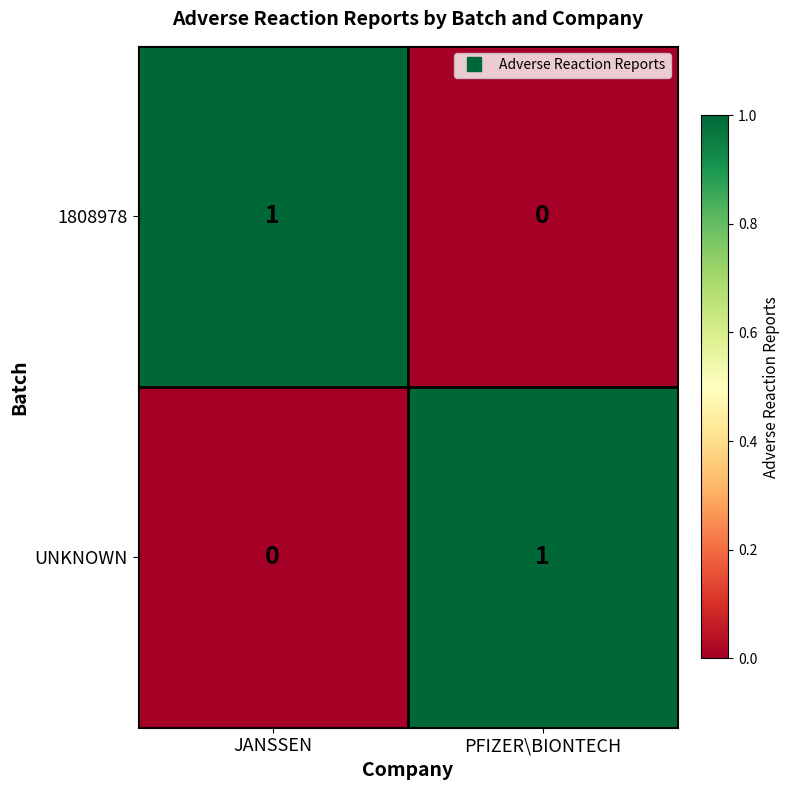

Rank the series at JANSSEN from highest to lowest value.

1808978, UNKNOWN